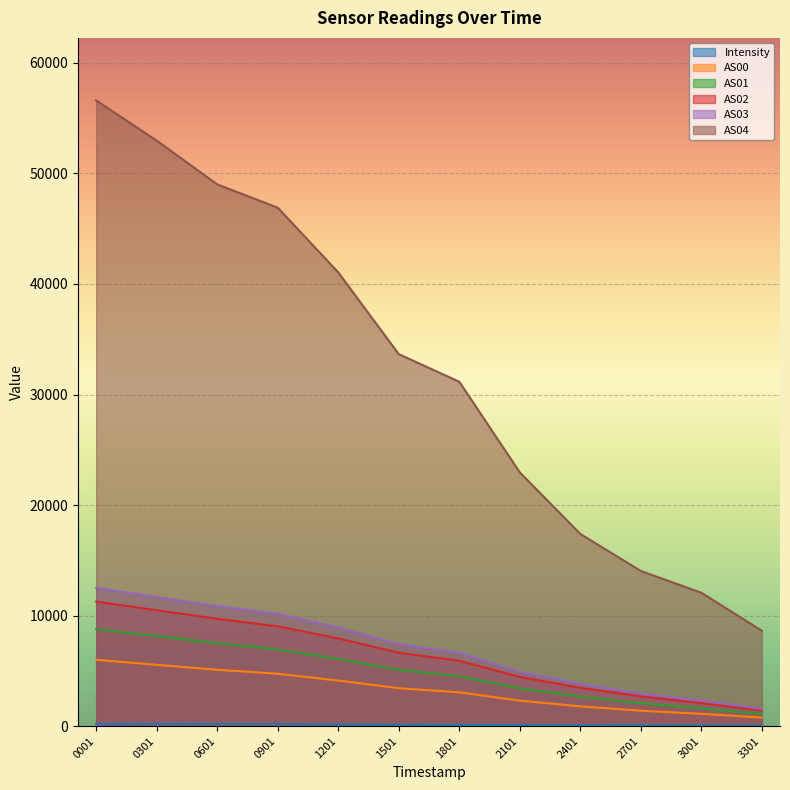

What is the difference between the second highest and second lowest values in the AS03 series?

9376.0